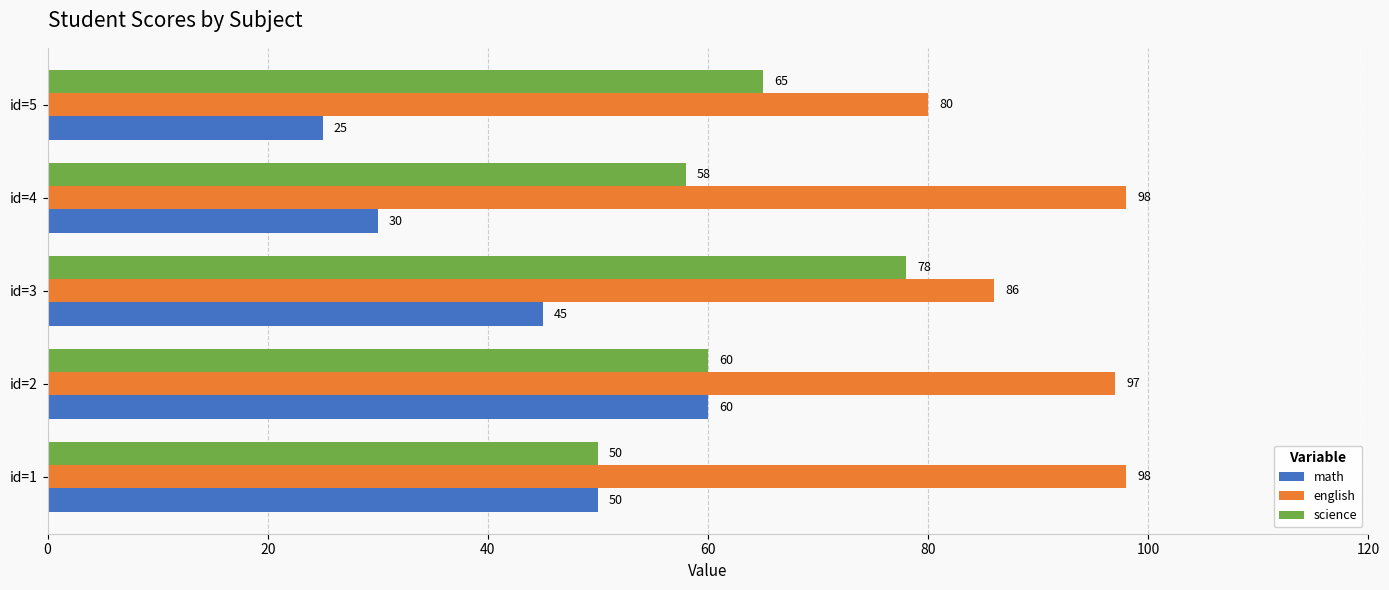

What is the spread (max minus min) of values at id=1?

48